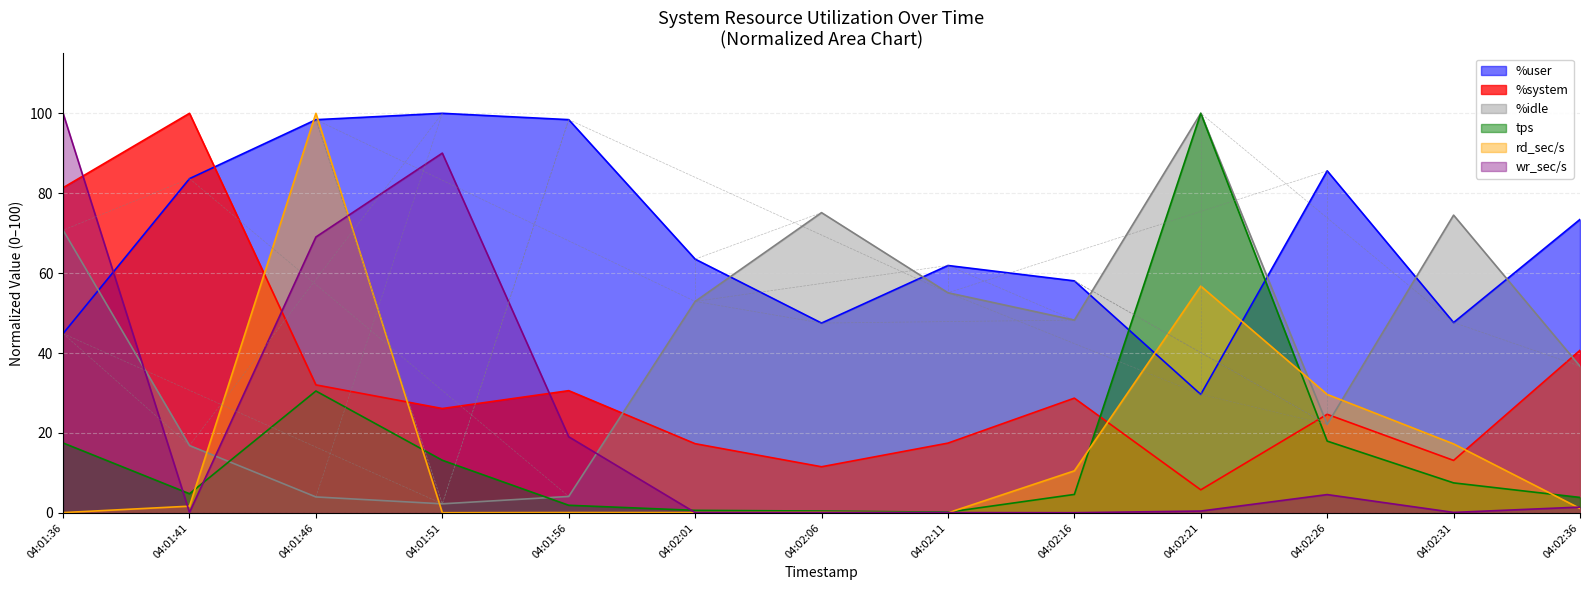

Between 04:01:51 and 04:02:36, which series saw the biggest shift?

wr_sec/s